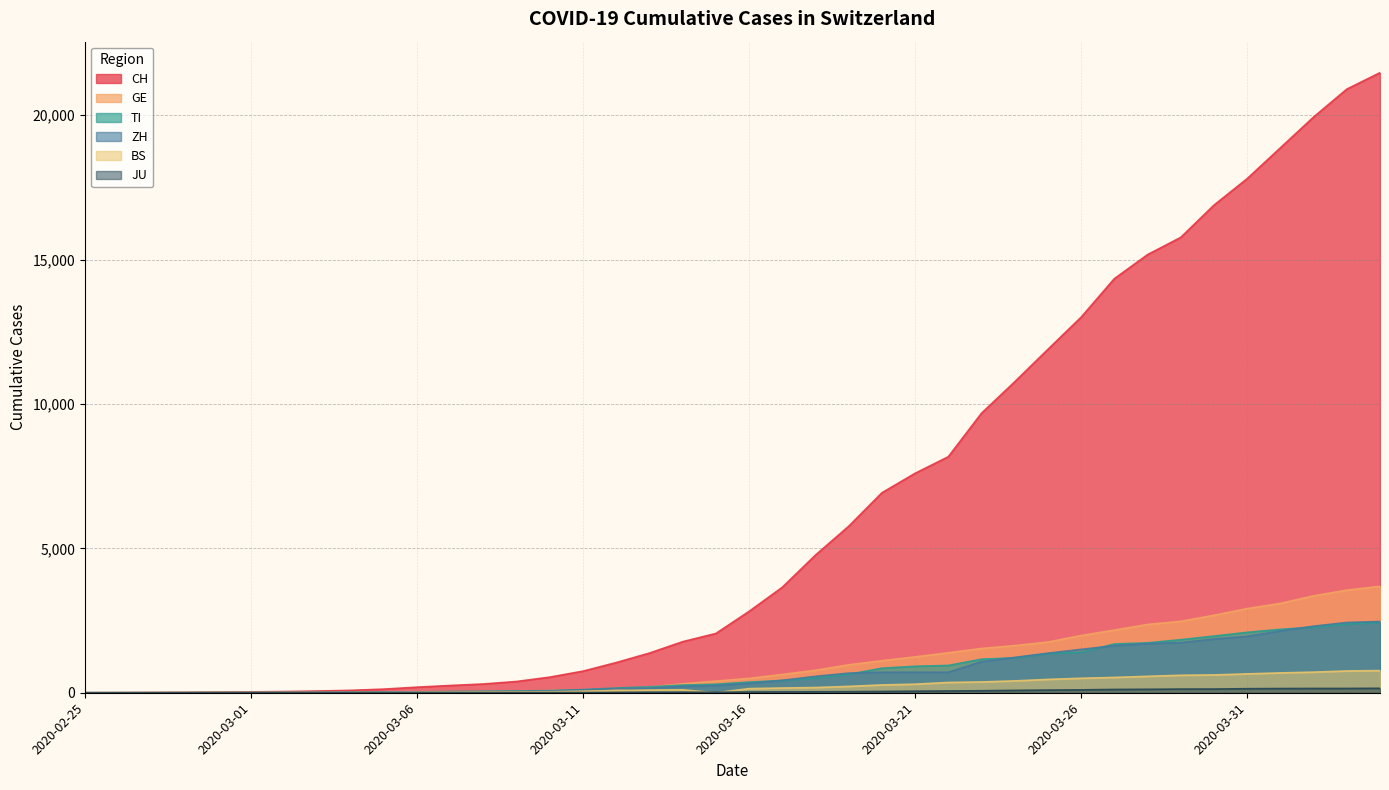

List the series in order of their peak value, lowest first.

JU, BS, TI, ZH, GE, CH